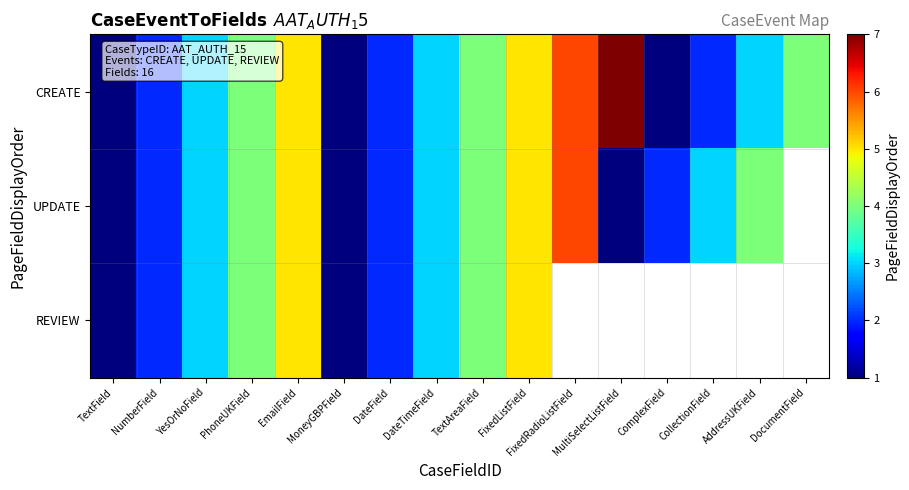

What is the highest value of the CREATE series?

7.0